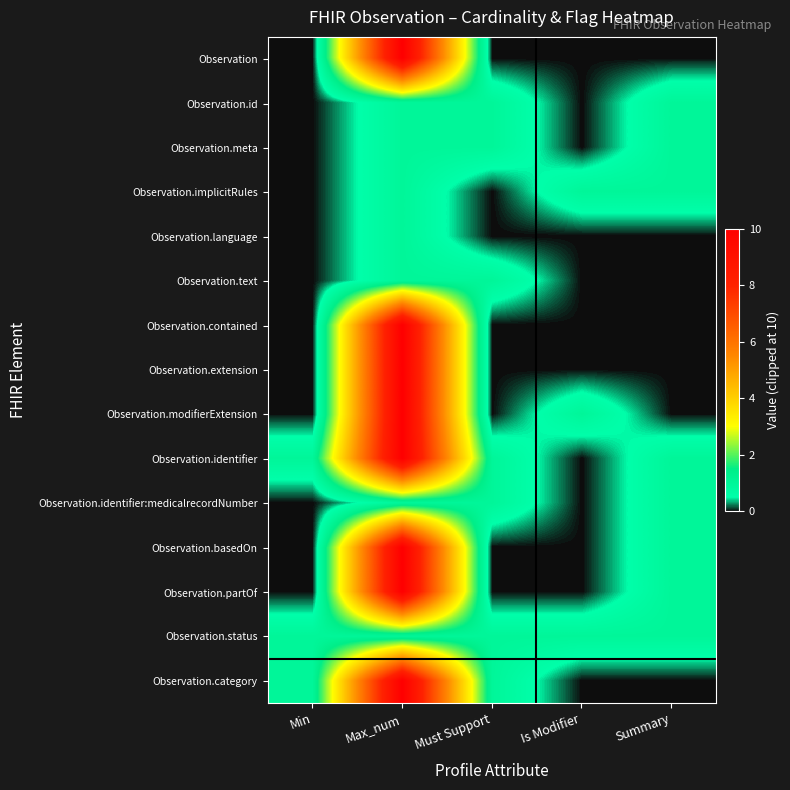

Count the number of data series in this chart.

15